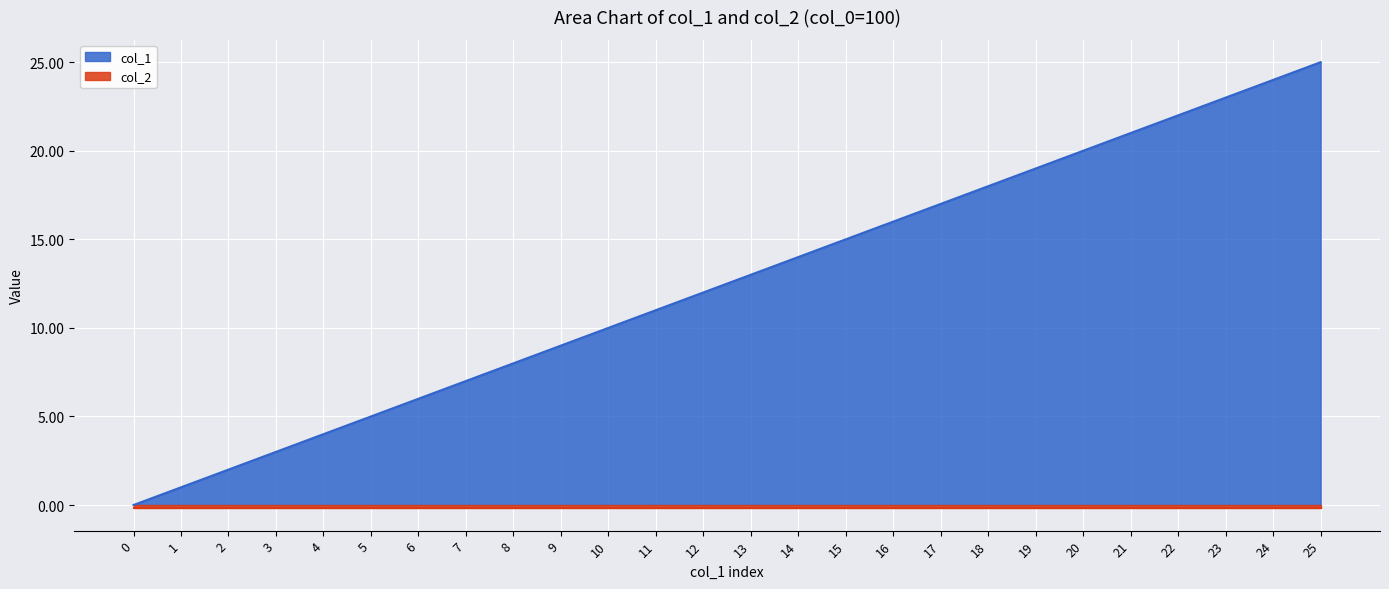

What is the sum of the values at 6 and 21?

27